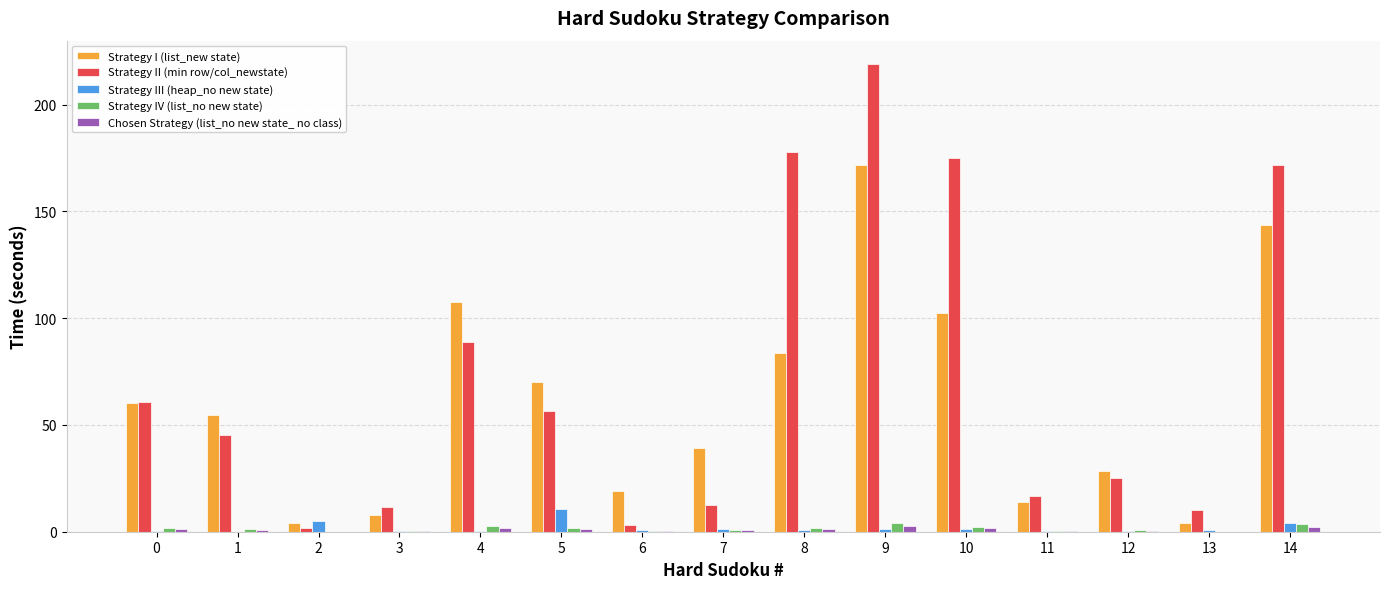

What is the total value across all series at 14?

324.9